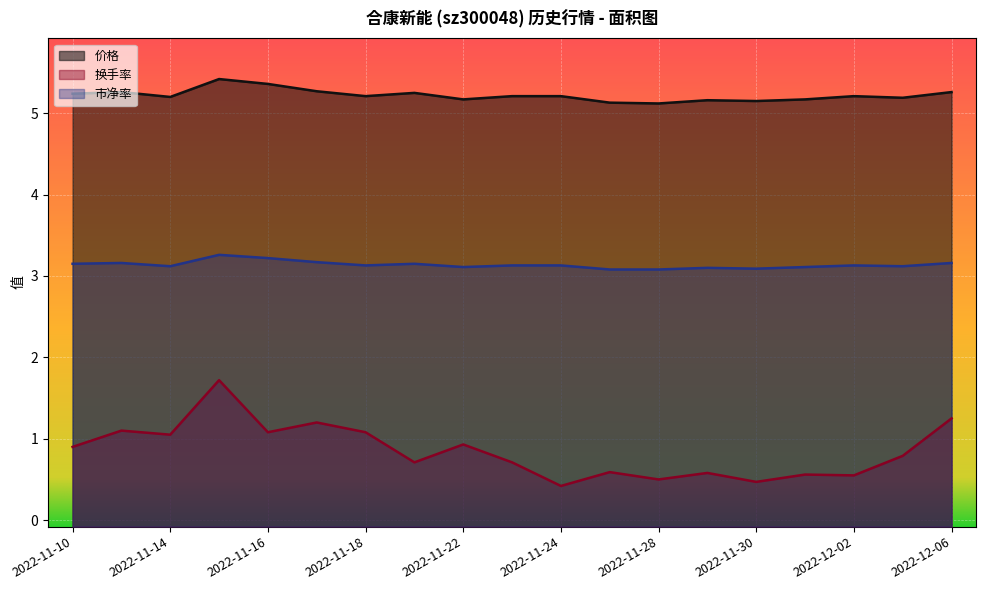

How many interior local valleys does the 换手率 series have?

7